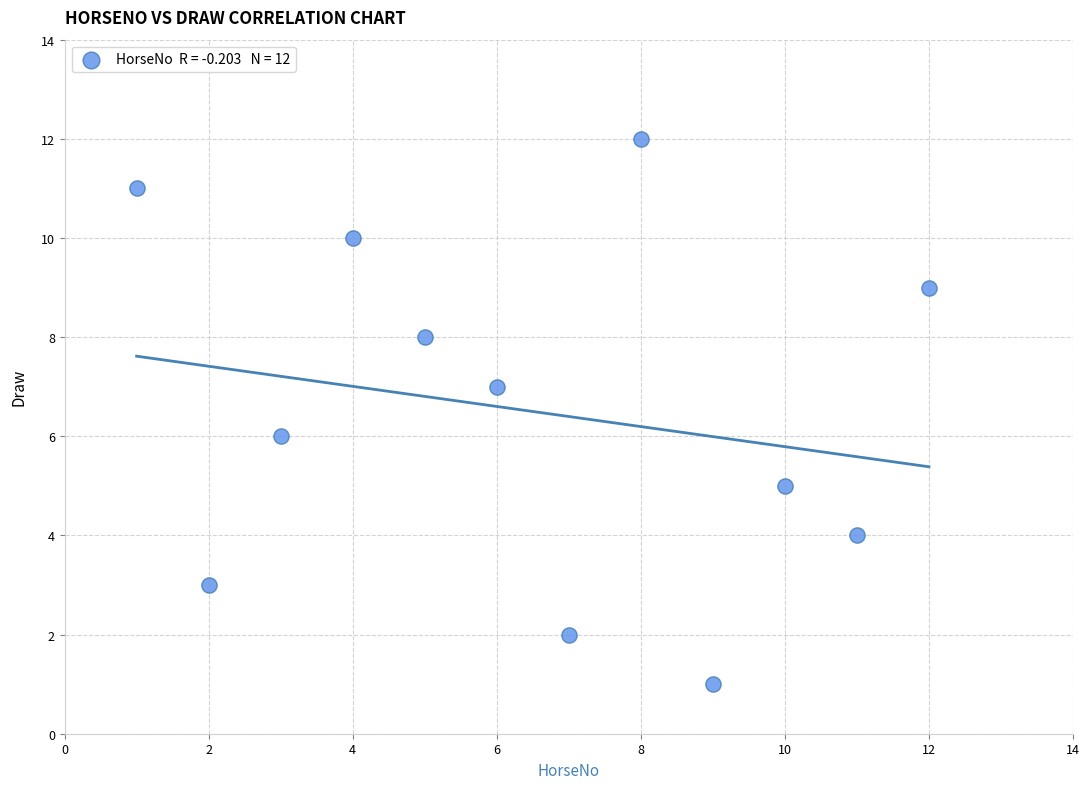

What is the range of Y values (max minus min)?

11